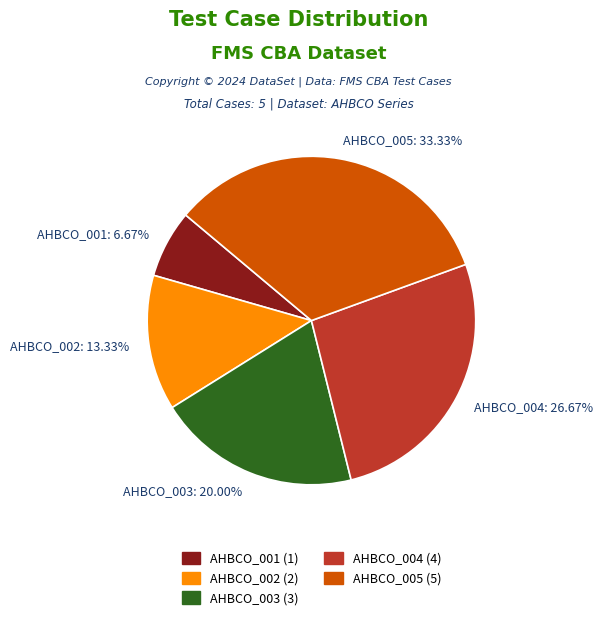

Count the number of slices in the pie.

5